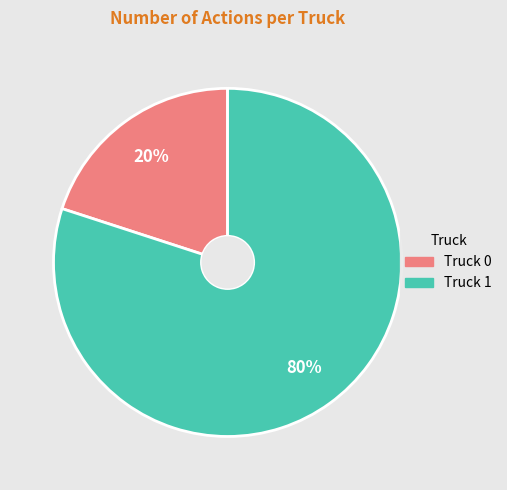

Does any single category account for the majority?

Yes